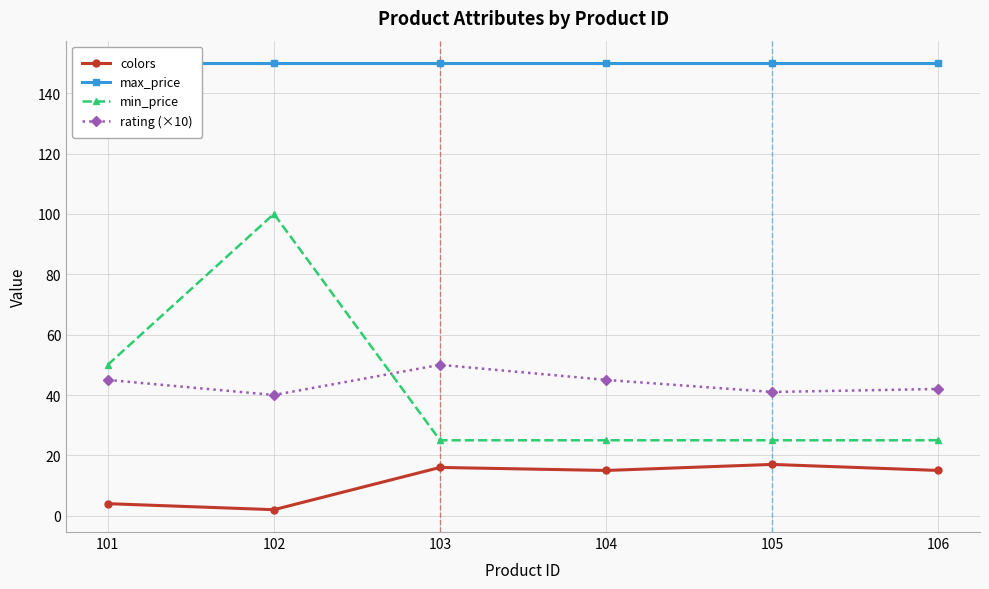

What is the approximate value of colors at 104, to the nearest 5?

15